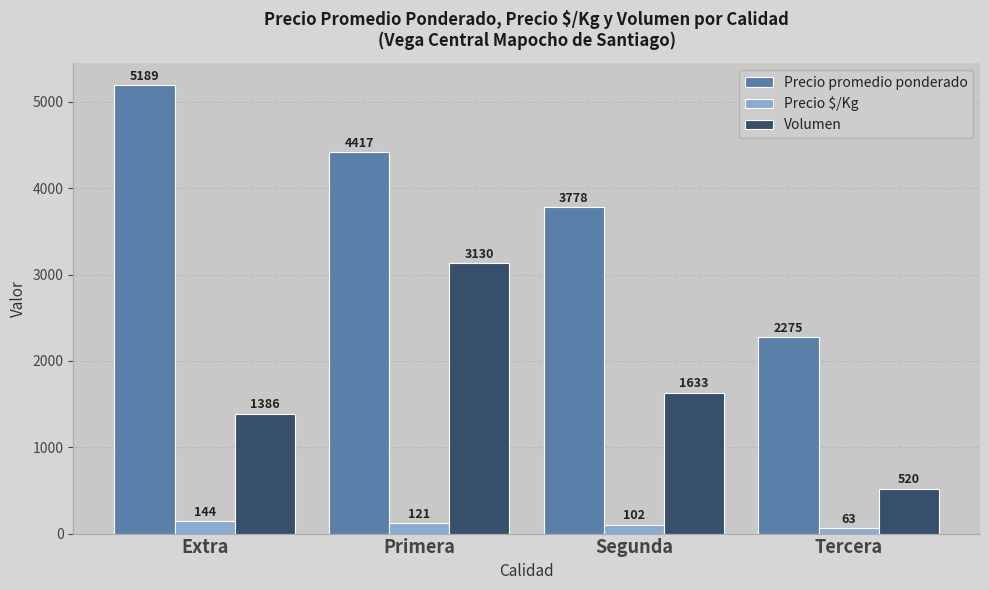

At which label is Volumen closest to 1825?

Segunda